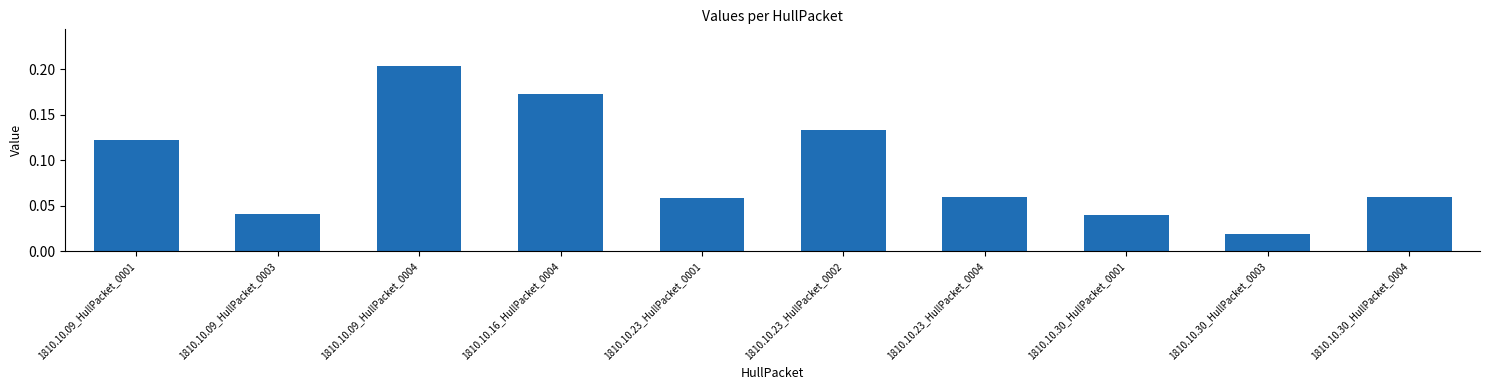

What is the sum of all values?

0.9